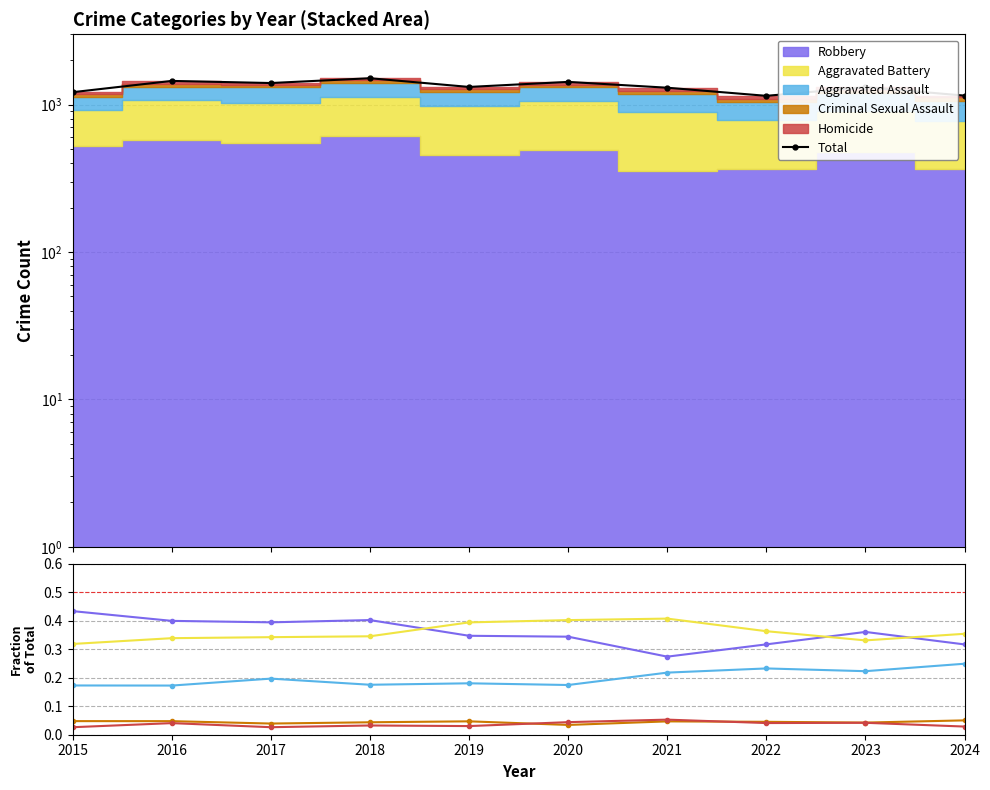

What are all the series names shown in the legend?

Total, Robbery, Aggravated Battery, Aggravated Assault, Criminal Sexual Assault, Homicide